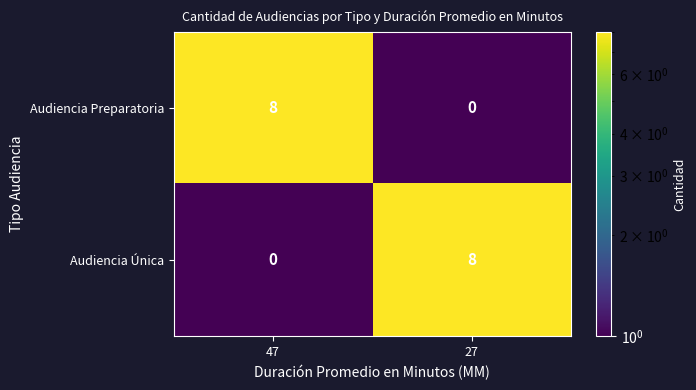

Rank the series at 27 from lowest to highest value.

Audiencia Preparatoria, Audiencia Única